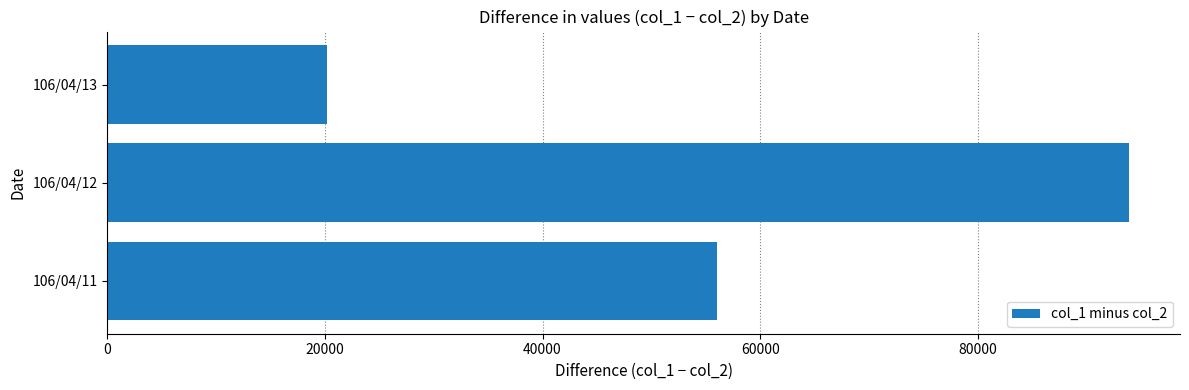

Does the chart contain stacked bars?

No